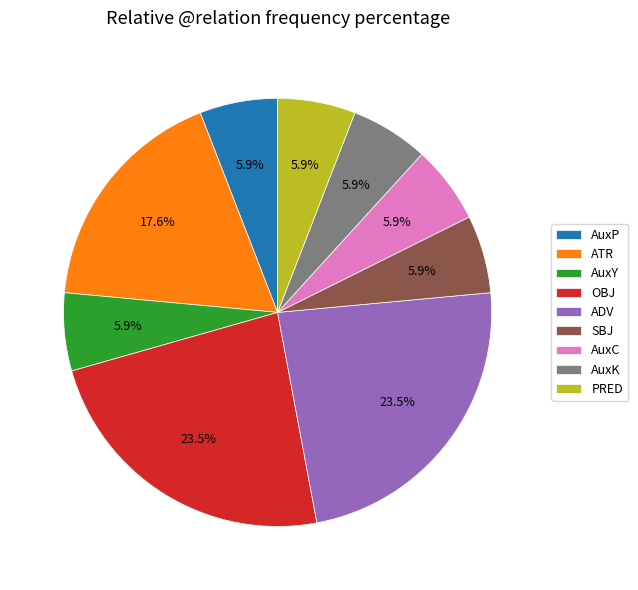

Do ADV and OBJ together represent more than half of the pie?

No